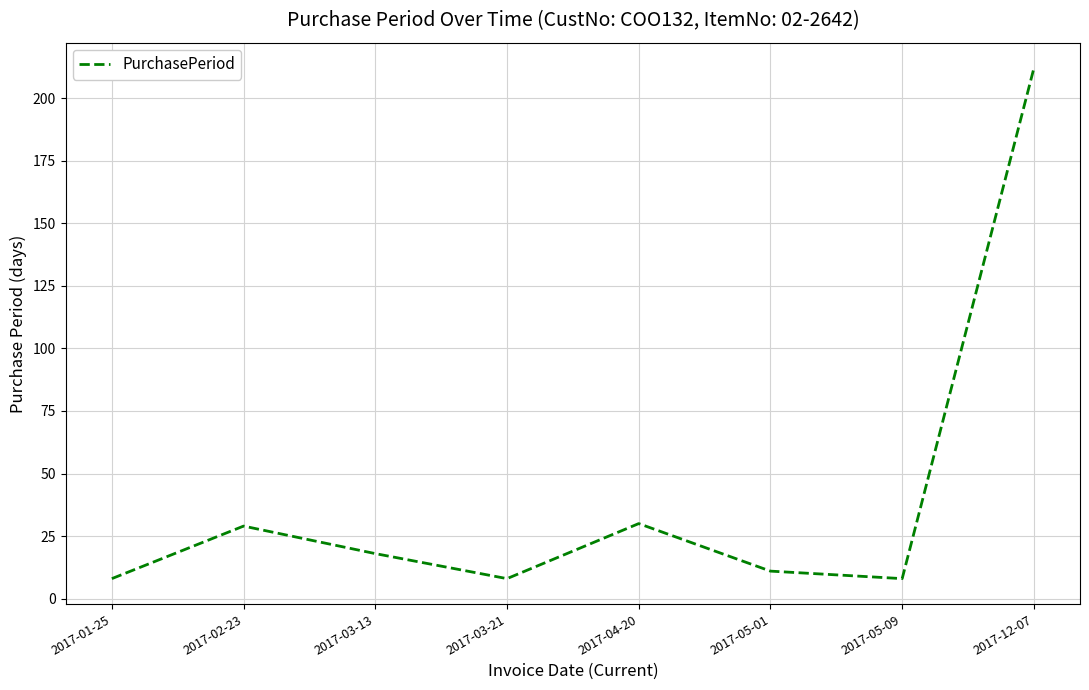

What is the smallest value displayed?

8